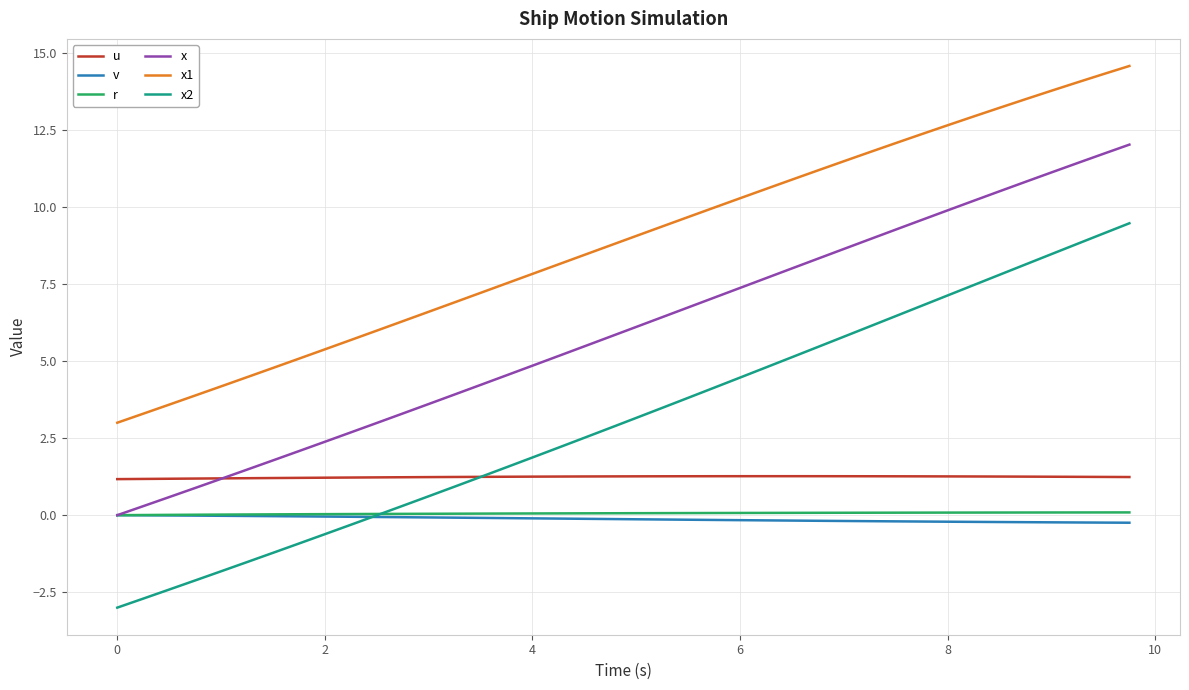

Which series has the largest total across all categories?

x1